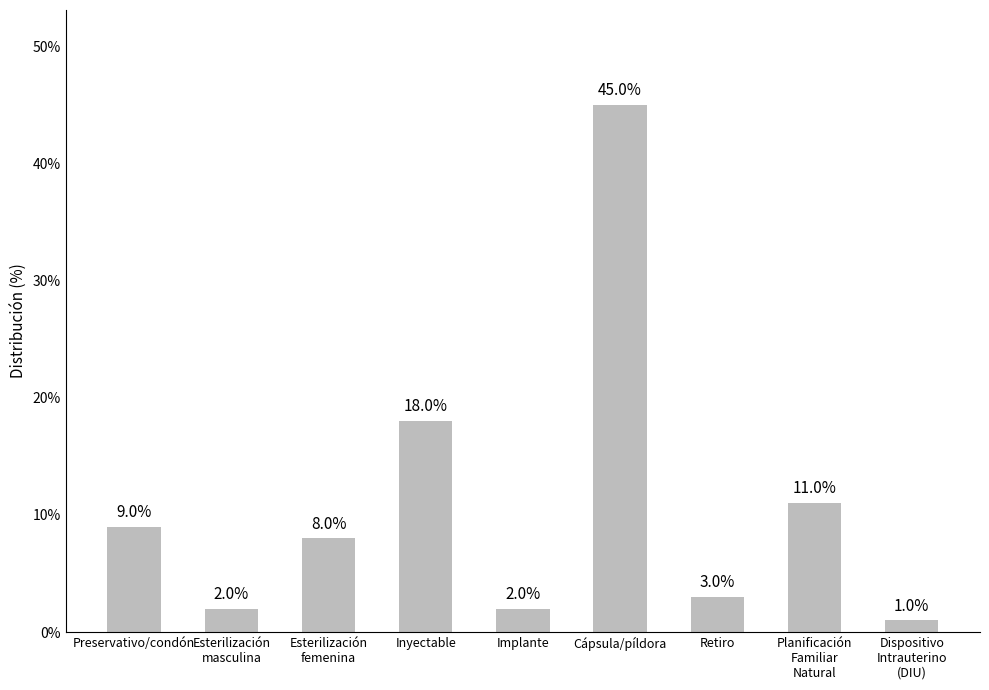

Rank the categories by value from highest to lowest.

Cápsula/píldora, Inyectable, Planificación
Familiar
Natural, Preservativo/condón, Esterilización
femenina, Retiro, Esterilización
masculina, Implante, Dispositivo
Intrauterino
(DIU)